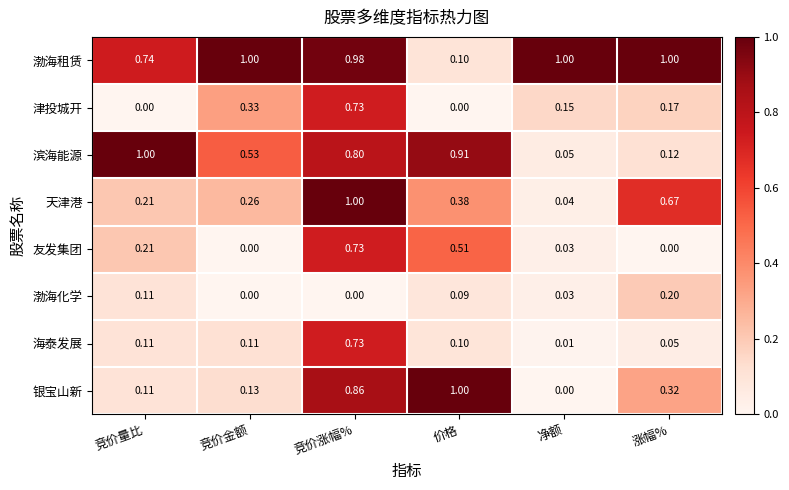

Between 竞价量比 and 竞价涨幅%, which series saw the biggest shift?

天津港